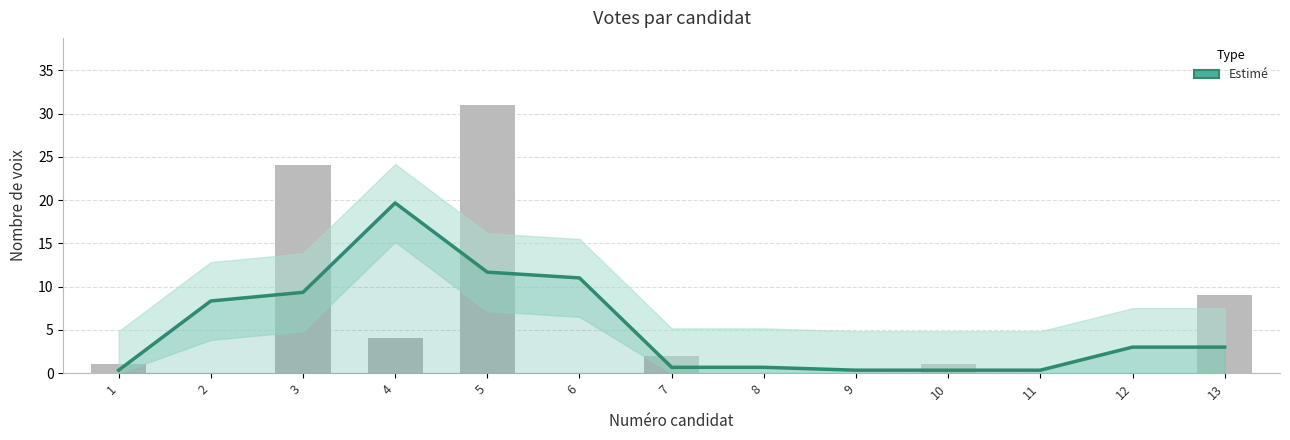

Reading left to right, transcribe all the data shown in this chart.

0.3	8.3	9.3	19.7	11.7	11.0	0.7	0.7	0.3	0.3	0.3	3.0	3.0